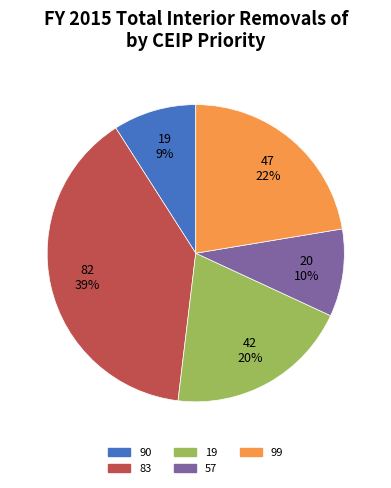

How many slices are in this pie chart?

5